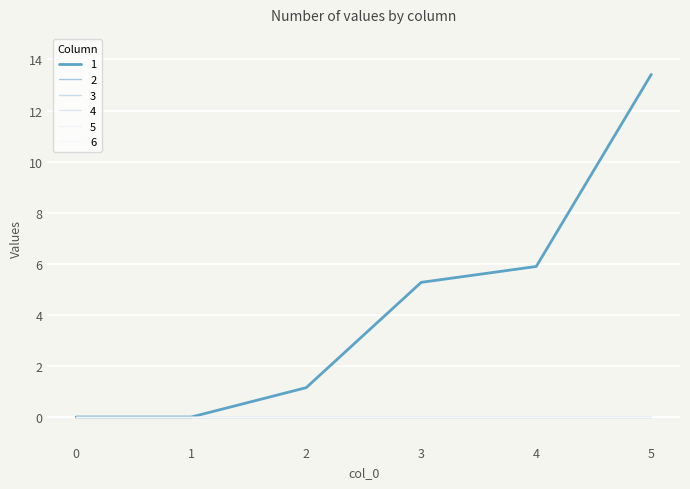

Does the chart display data point markers on the line(s)?

No